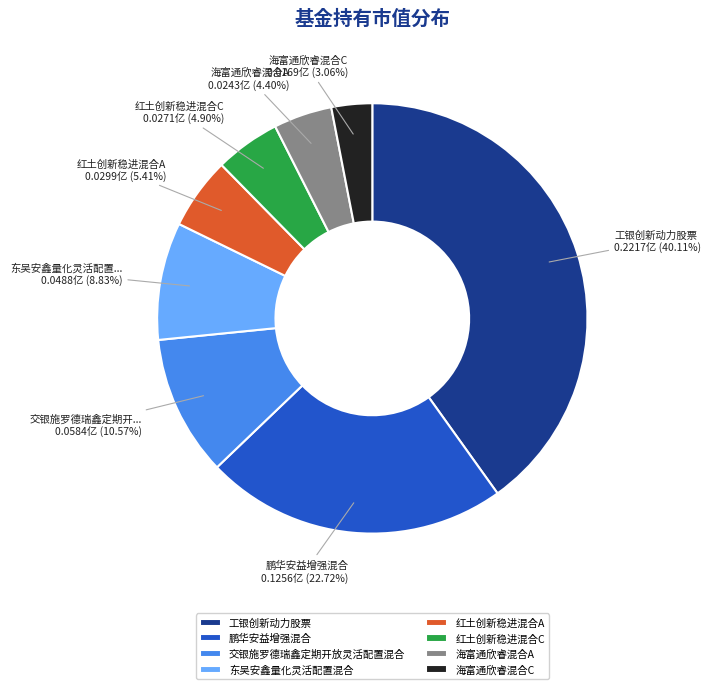

Is the sum of 红土创新稳进混合A and 海富通欣睿混合C greater than half?

No